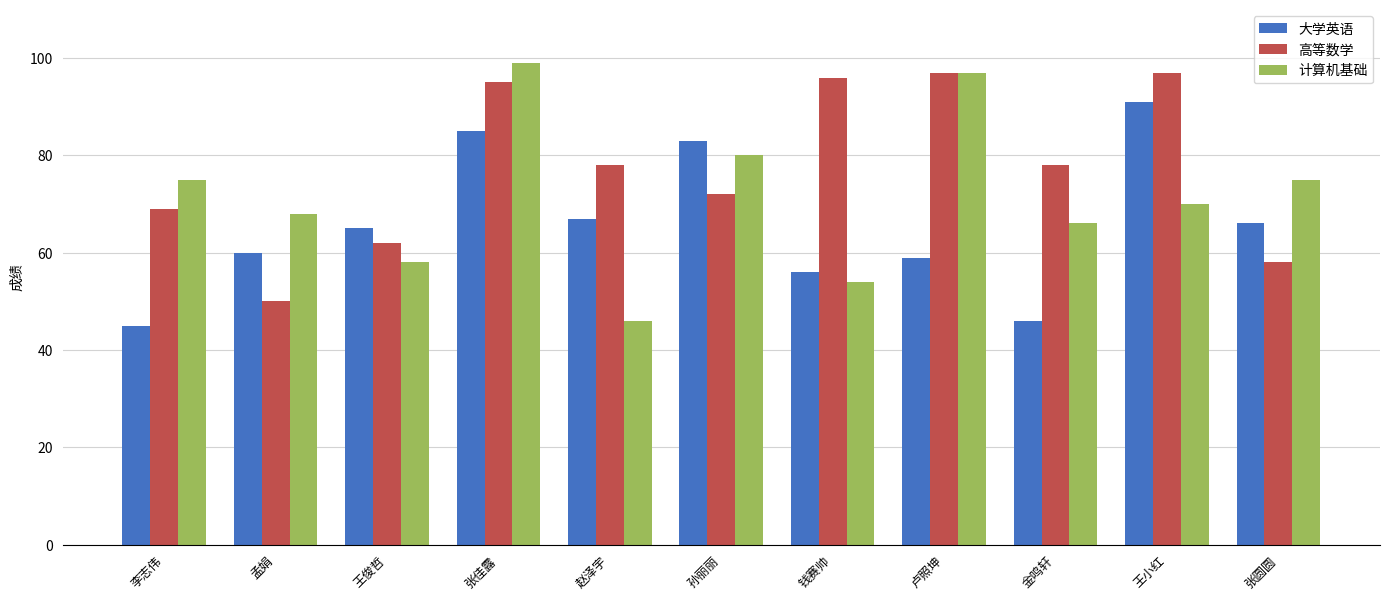

How many bars are there in each group?

3